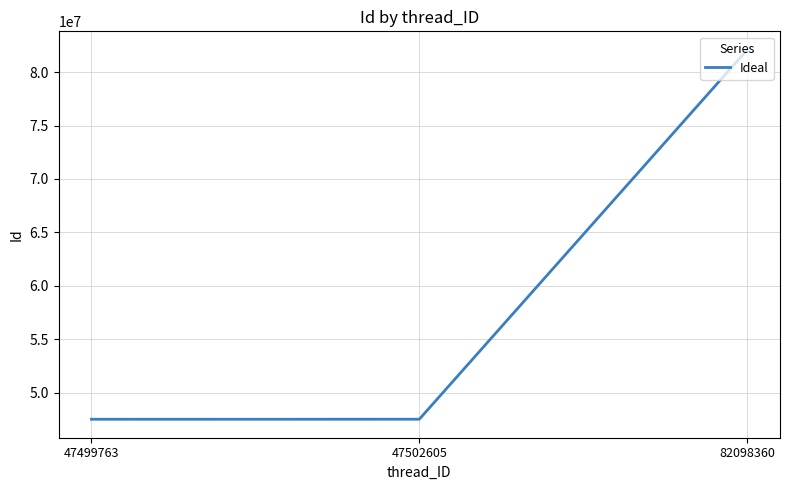

Approximately how many times larger is the value at 47502605 compared to 82098360?

0.6